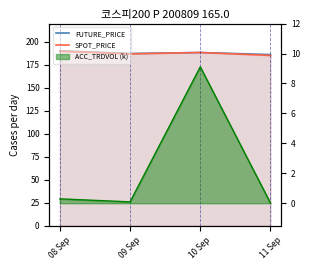

Which category has the lowest value across all series?

11 Sep